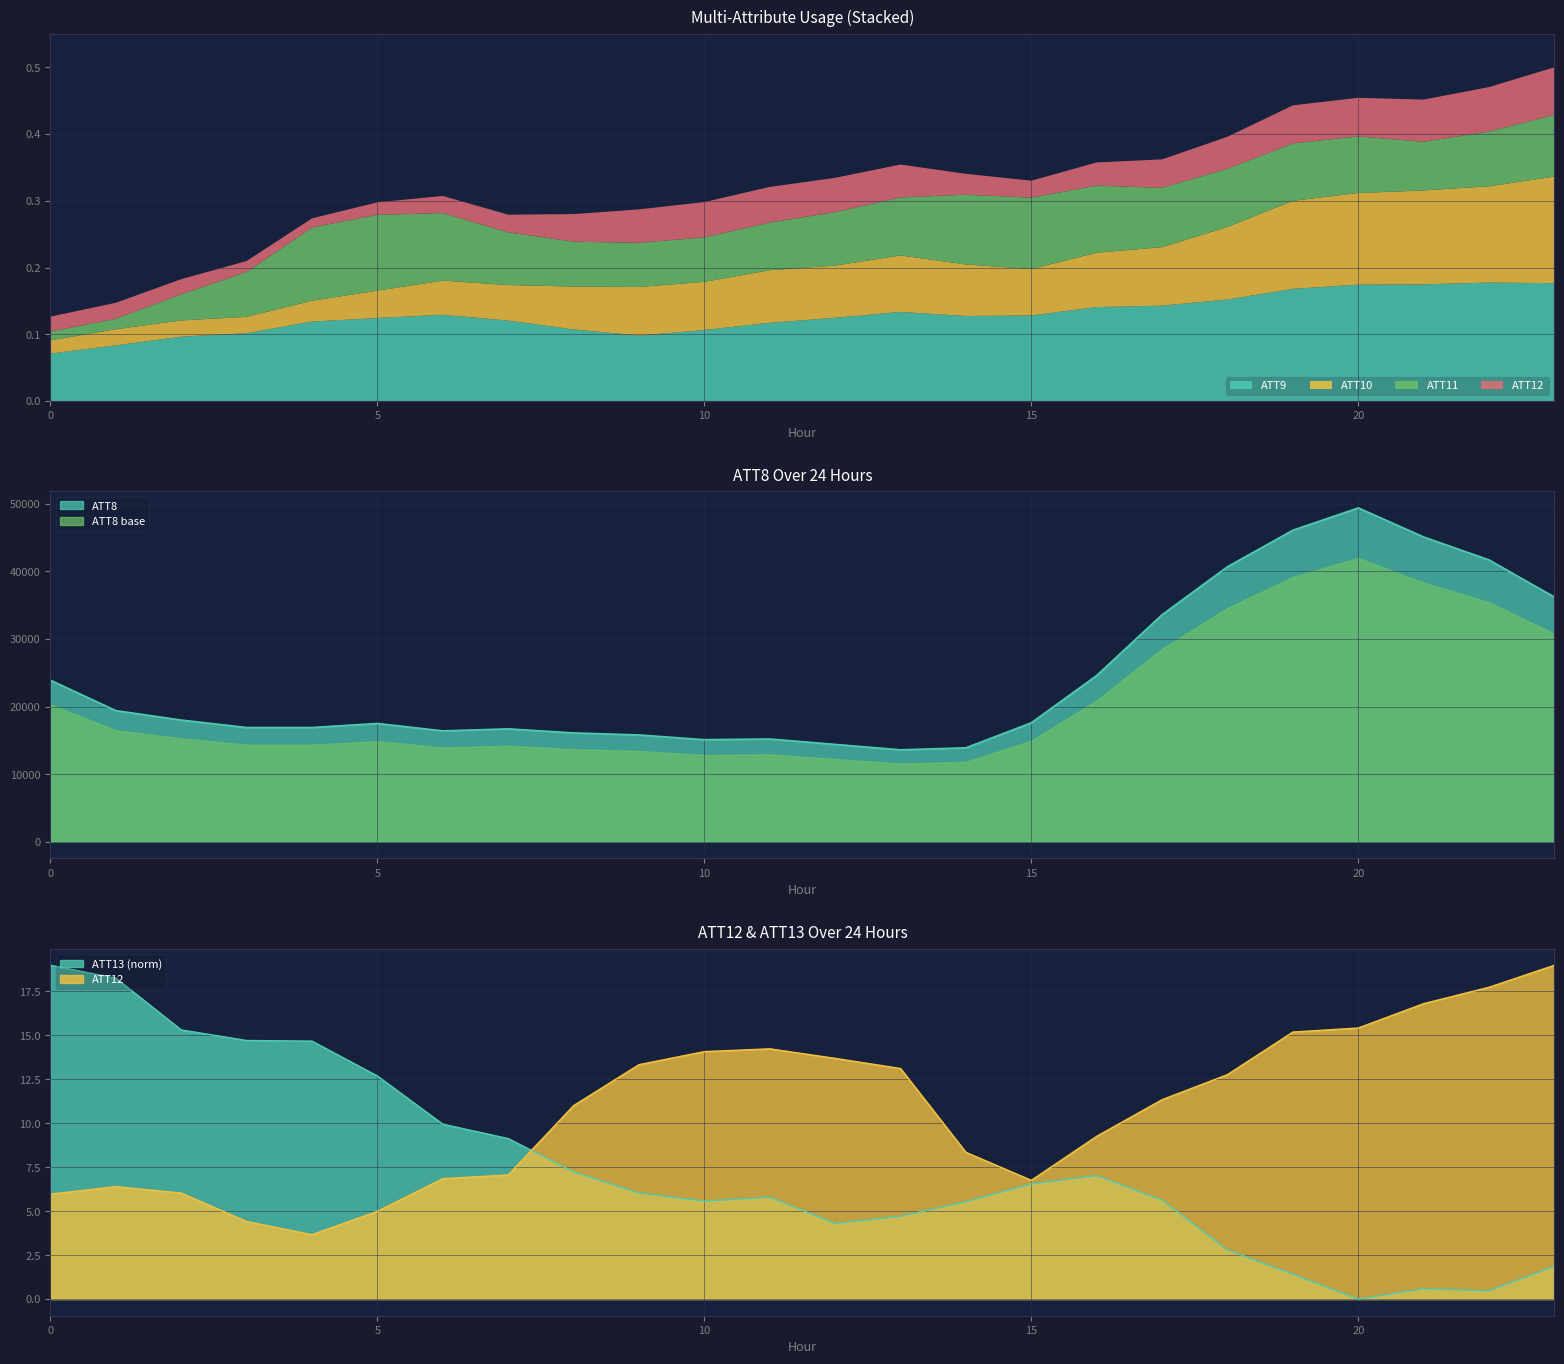

True or false: ATT13 has a value of 19.0 at 0.

True